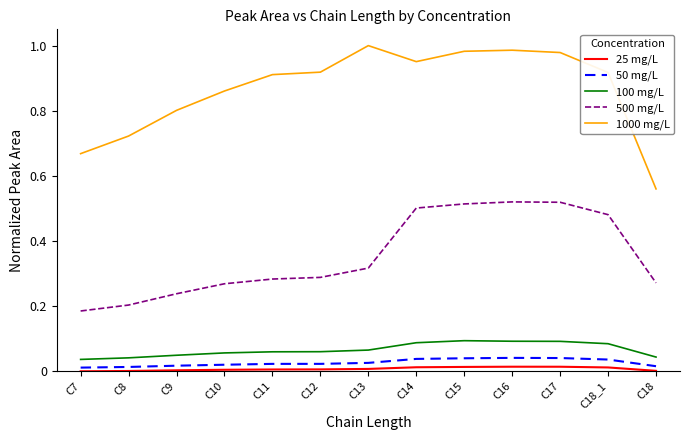

Which series has the widest spread of values?

1000 mg/L